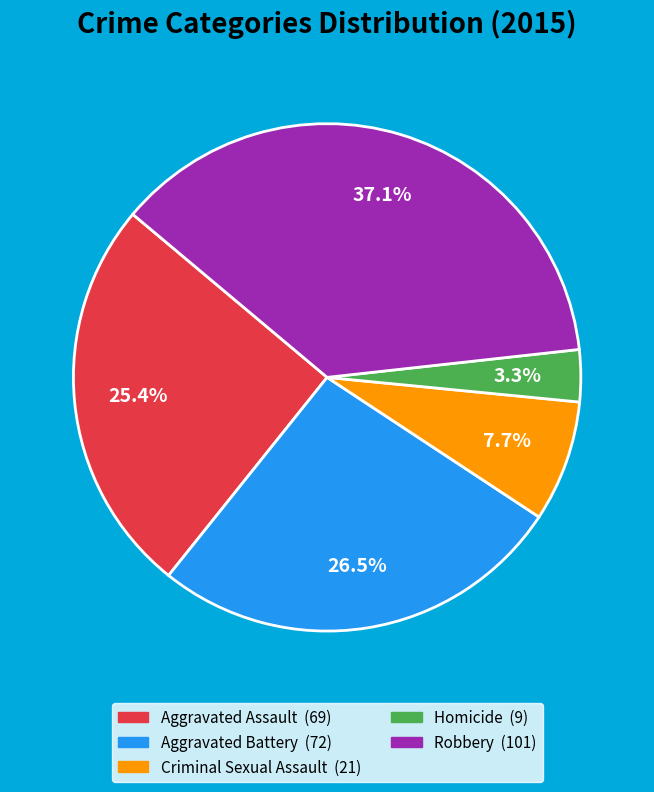

Is there any slice that represents more than half of the pie?

No